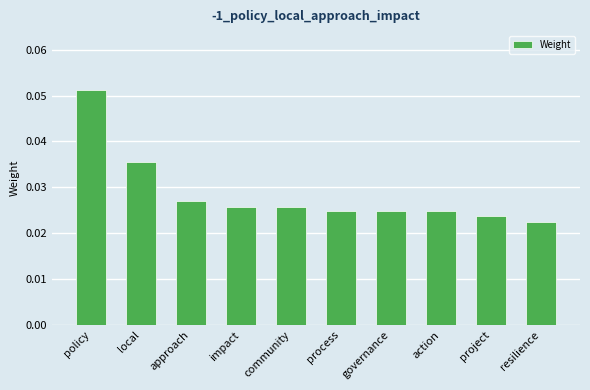

Count the values in the range 0 to 1.

10